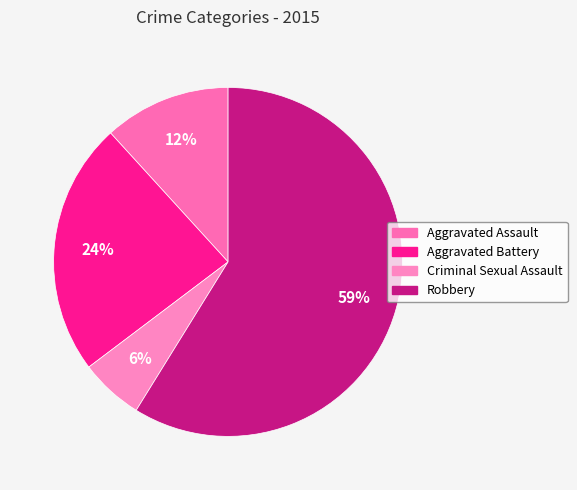

Which slice represents more than half of the pie?

Robbery